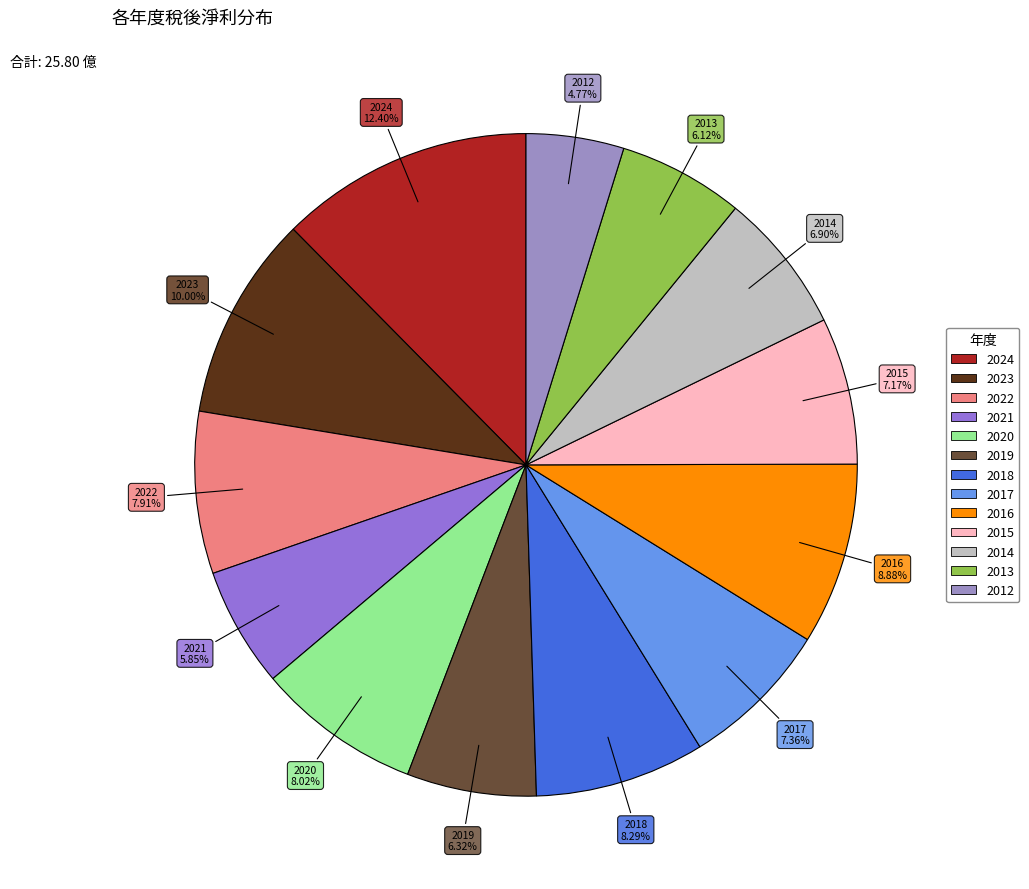

What is the largest slice in the pie chart?

2024